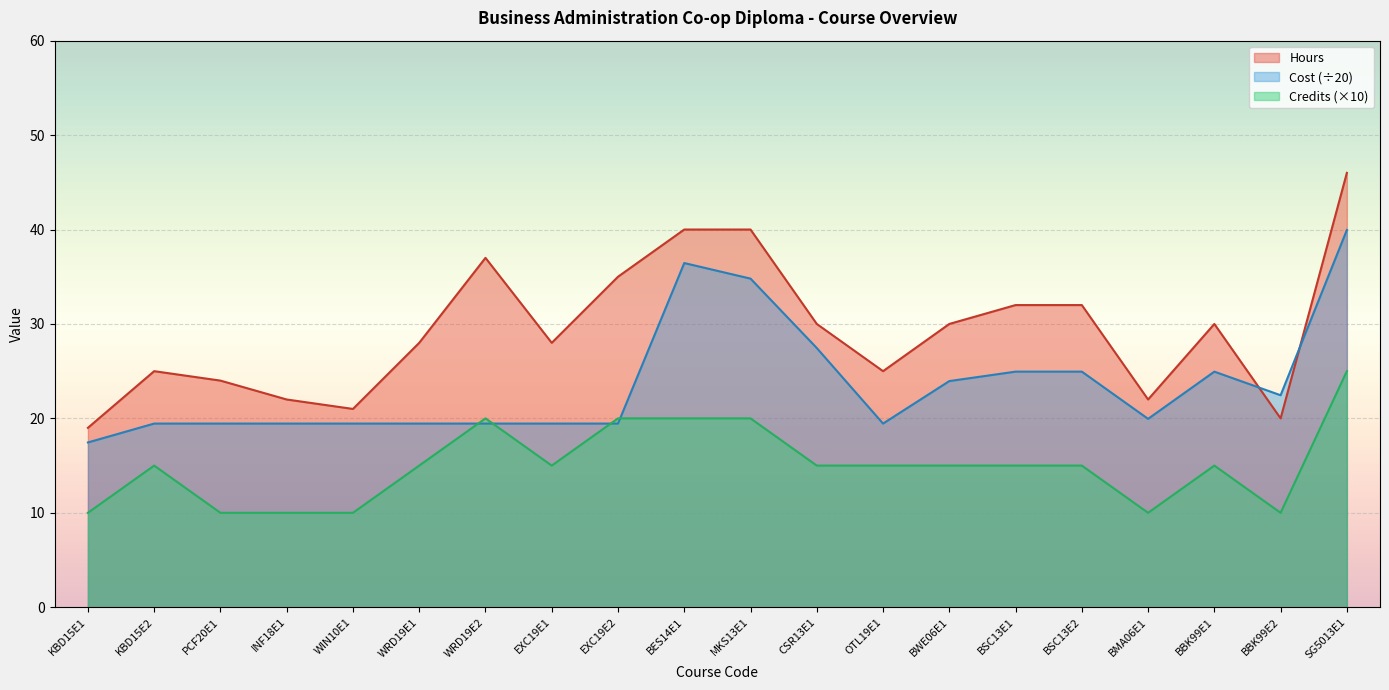

At which label is Hours closest to 32?

BSC13E1